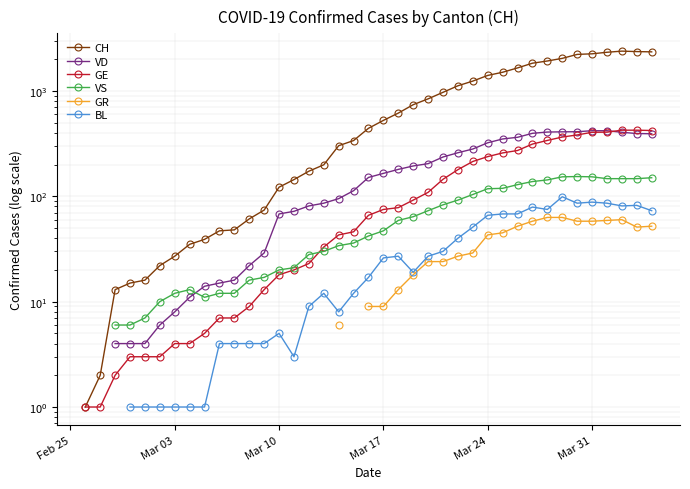

In VS, how many points are lower than both neighbors (excluding endpoints)?

1